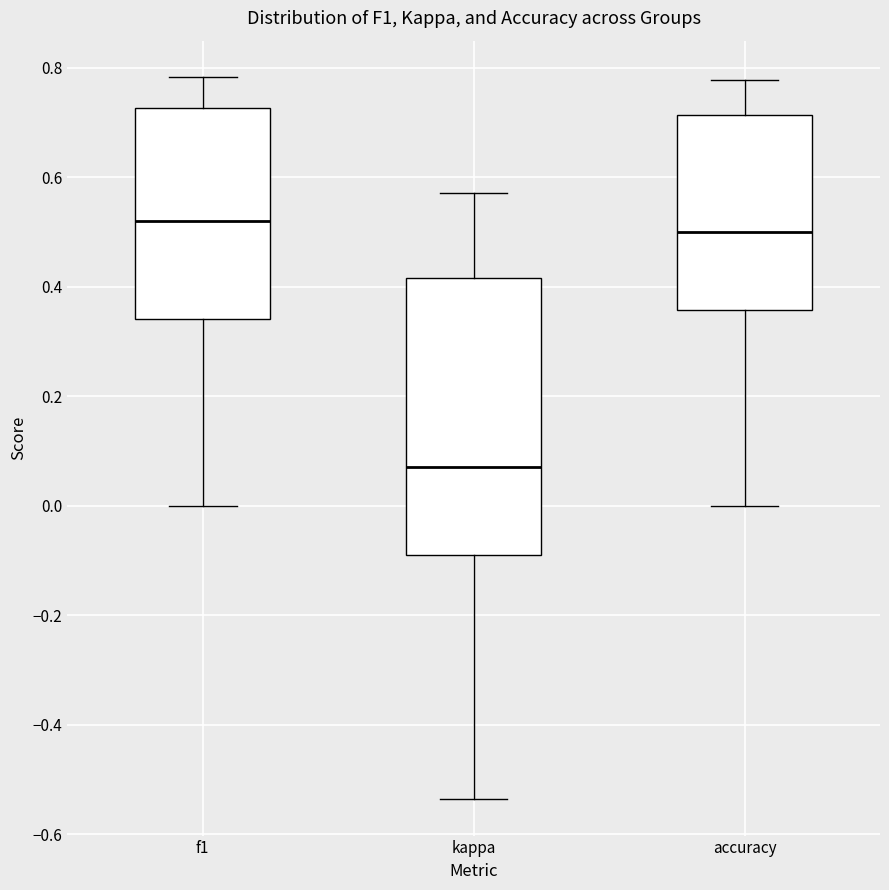

Which box has the highest median line?

f1